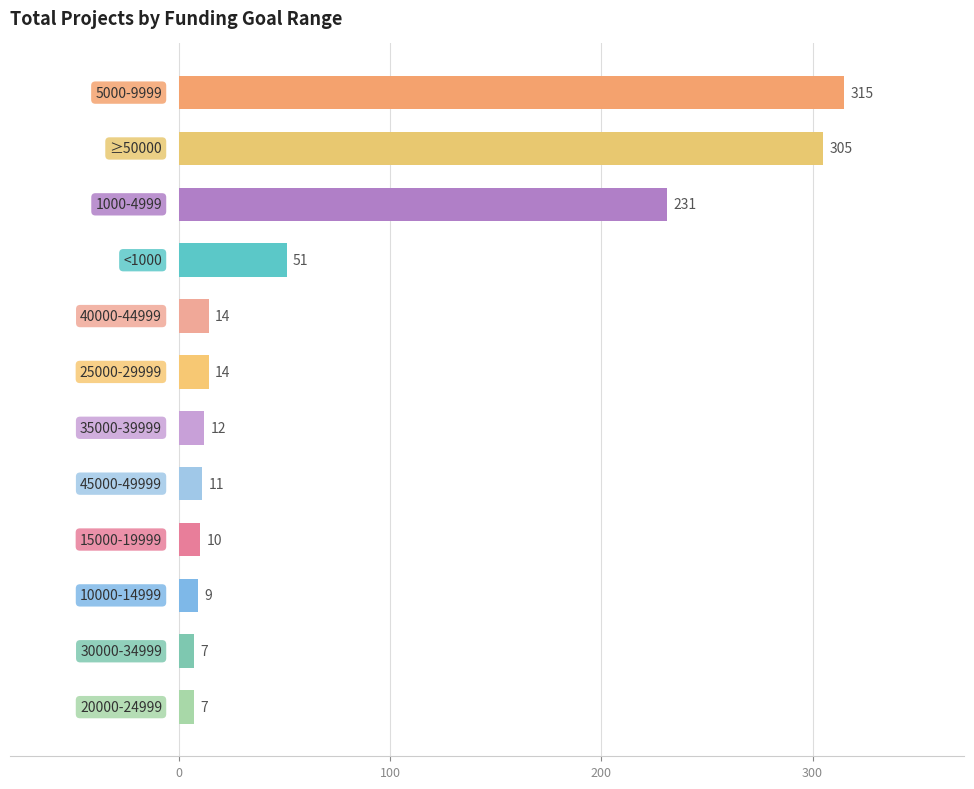

What is the smallest value displayed?

7